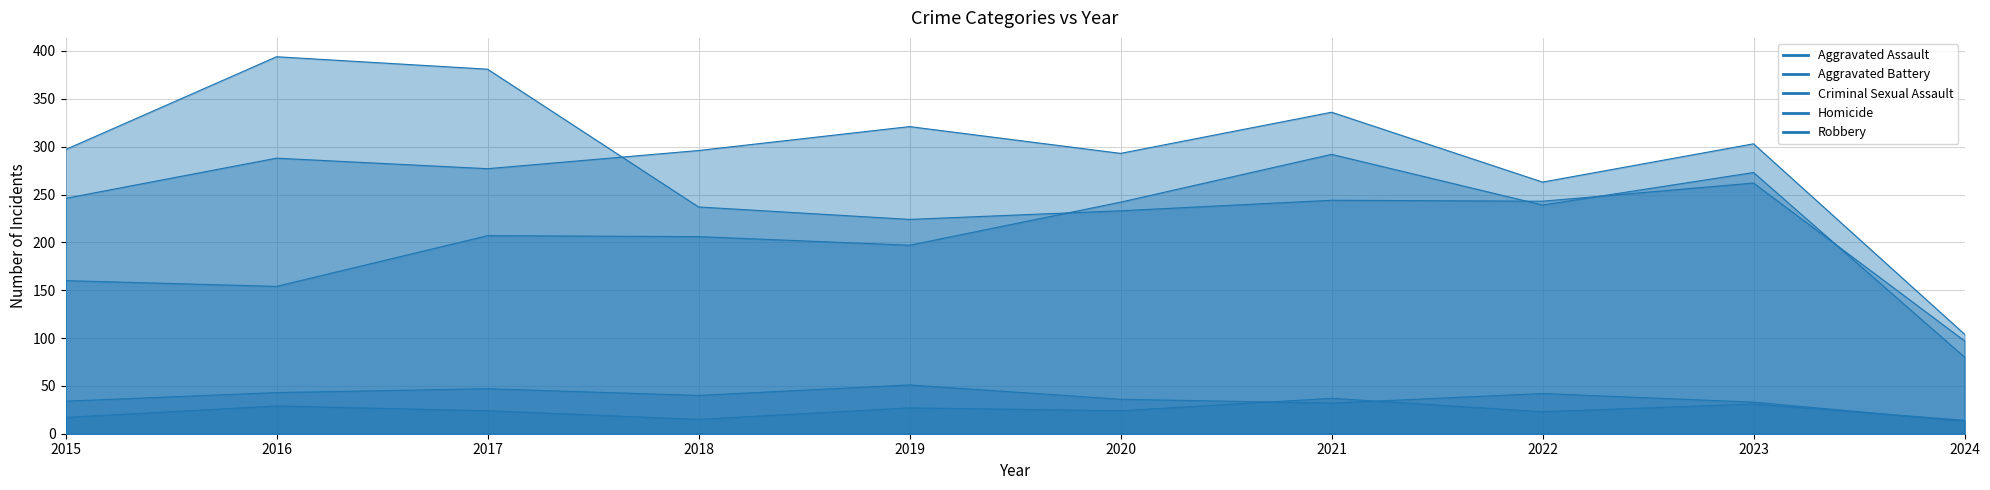

What is the value of the Aggravated Assault point at the 2nd from the left?

154